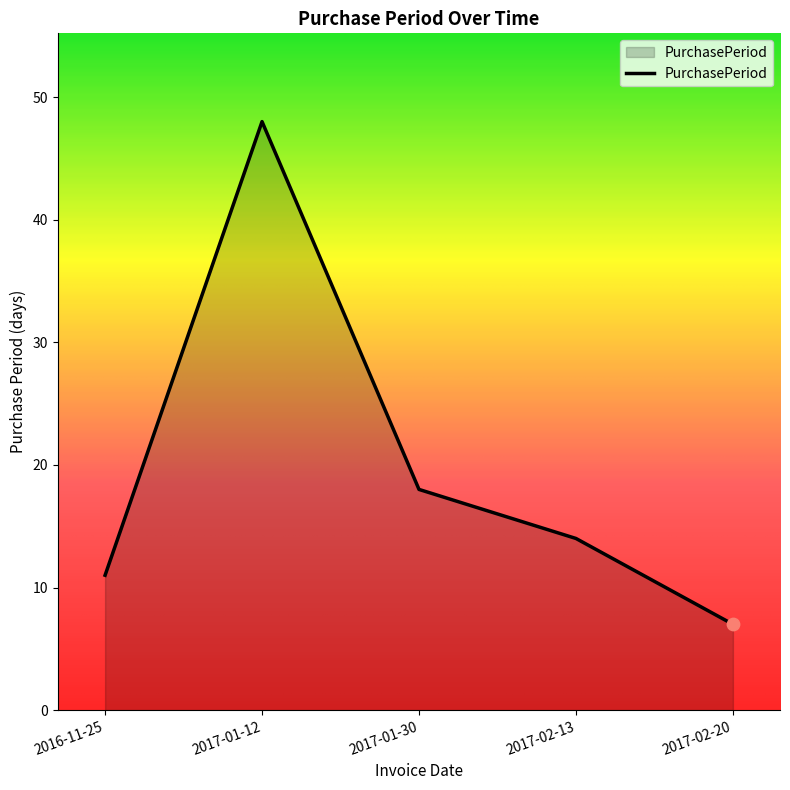

Which has a higher value, 2017-02-13 or 2017-01-30?

2017-01-30